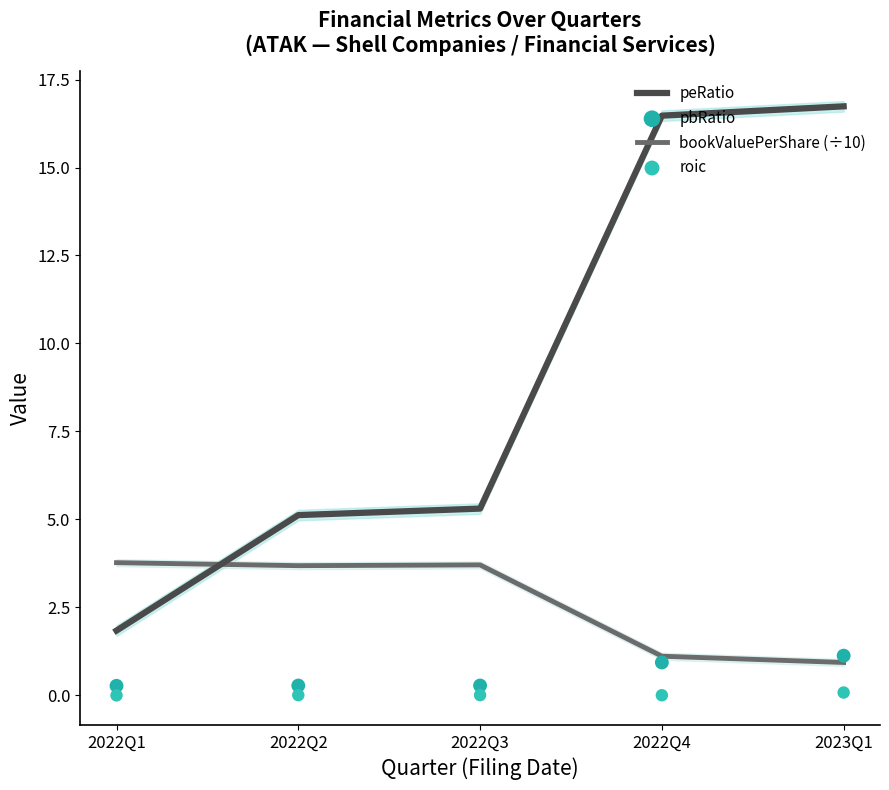

At how many categories does at least one series exceed 0?

5